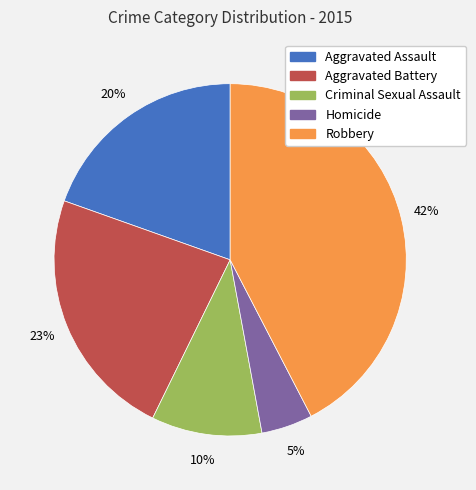

True or false: Robbery accounts for 42% of the total.

True